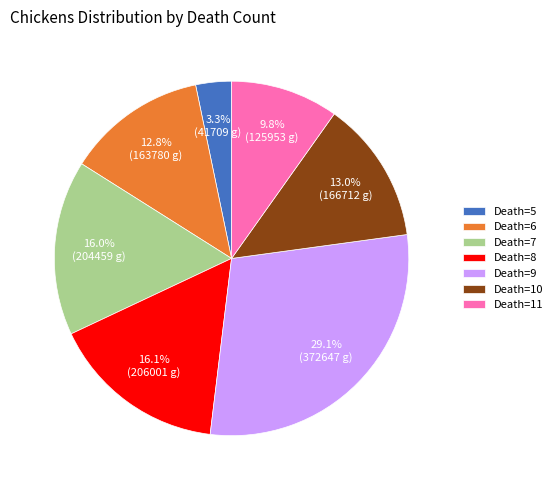

Is there any slice that represents more than half of the pie?

No